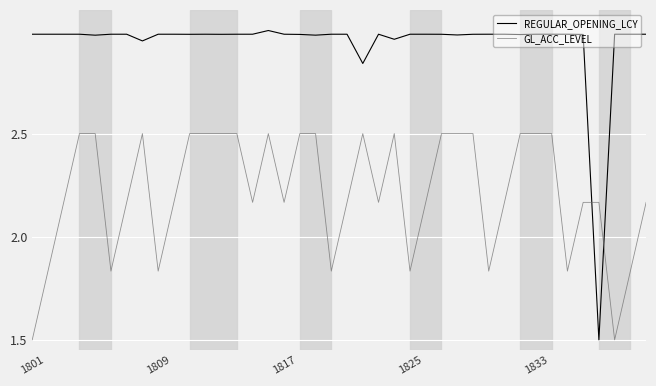

Rank the series by their average value, from highest to lowest.

REGULAR_OPENING_LCY, GL_ACC_LEVEL